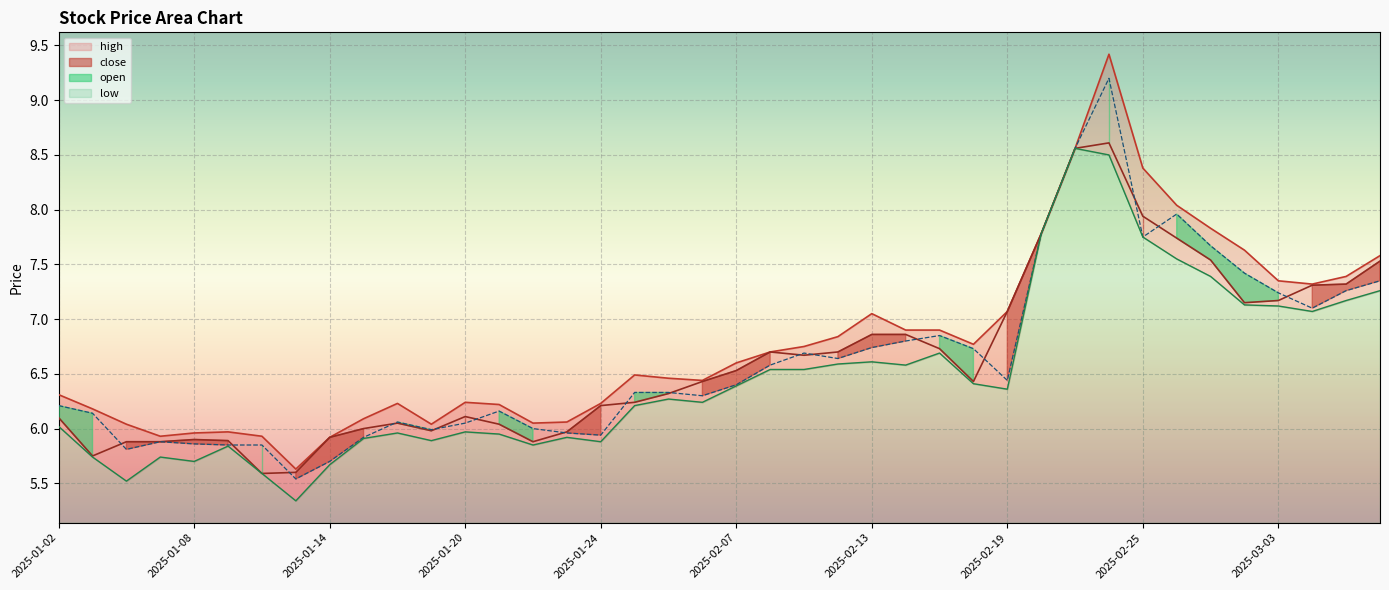

What position from the left is 2025-01-08?

5